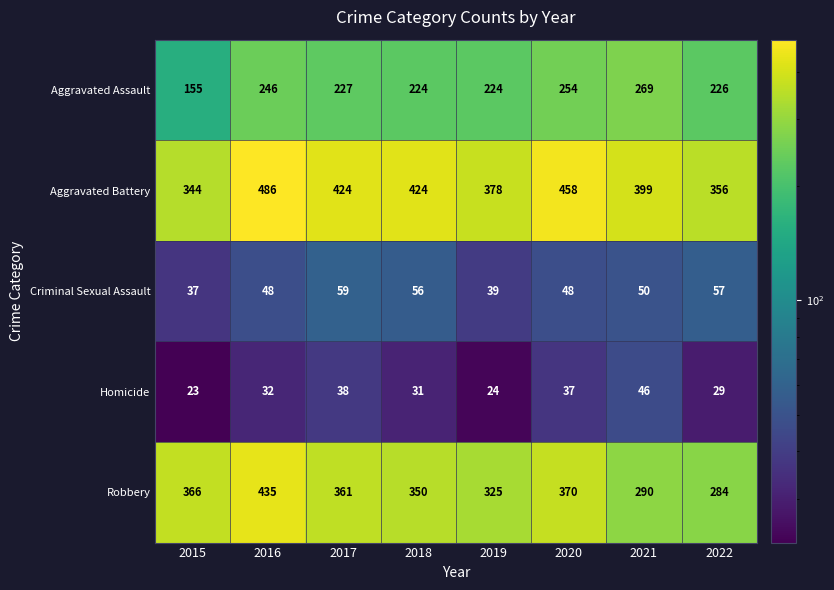

Where does the Robbery series first go above 361?

2015